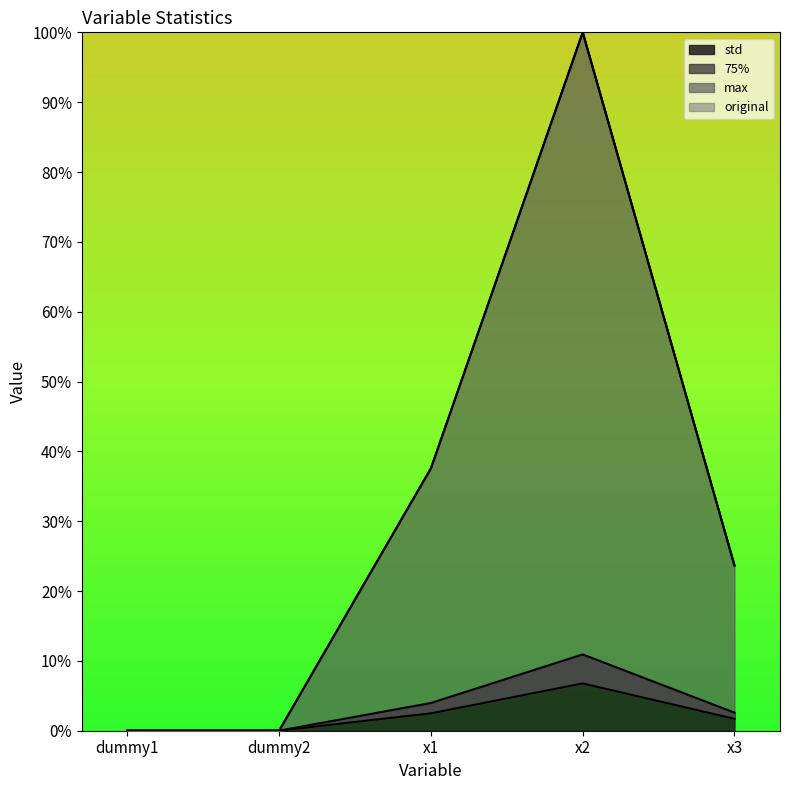

True or false: std and 75% intersect in this chart.

False